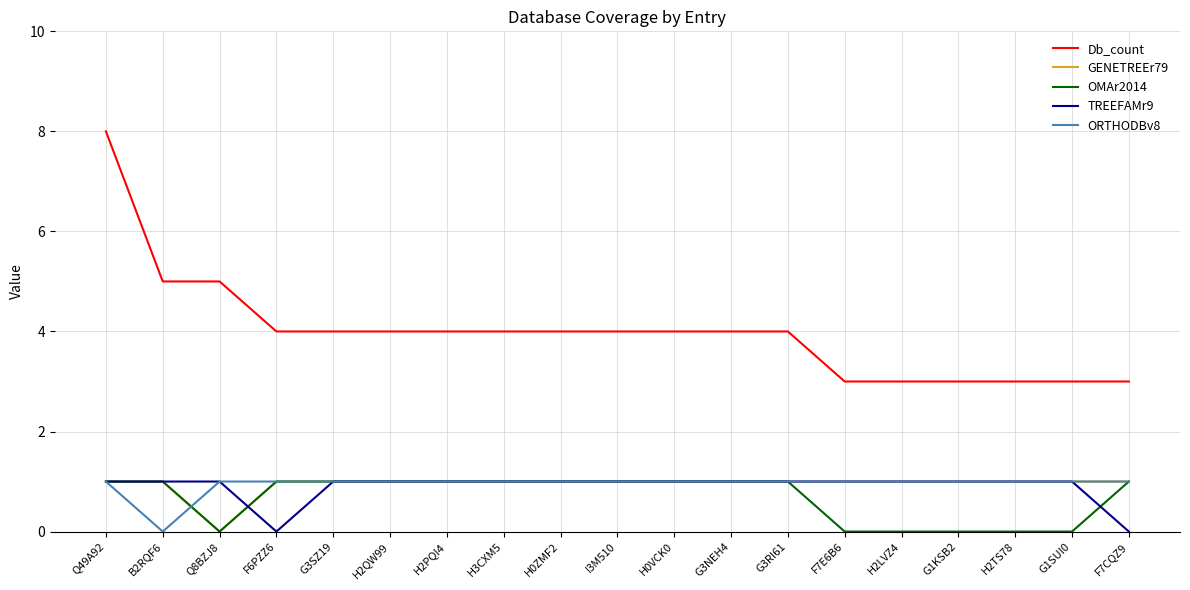

At which category is the sum across all series the highest?

Q49A92